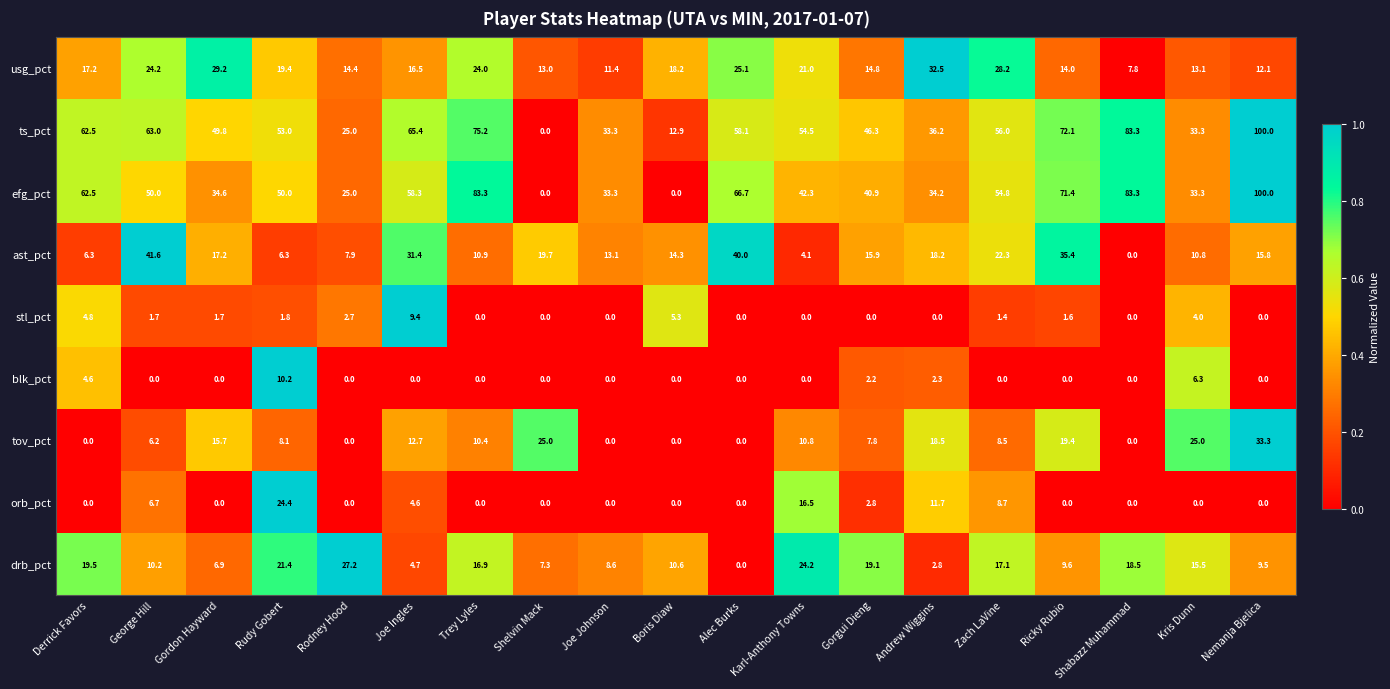

Which series has the largest total across all categories?

ts_pct